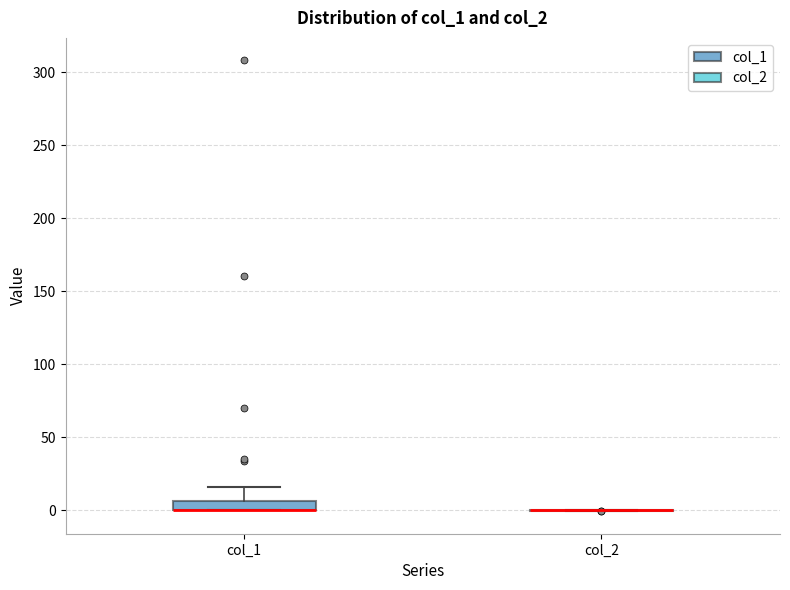

Where is the lower edge of the box for col_1 on the y-axis? The values are not printed on the chart, so give them approximately, as read against the axis.

0